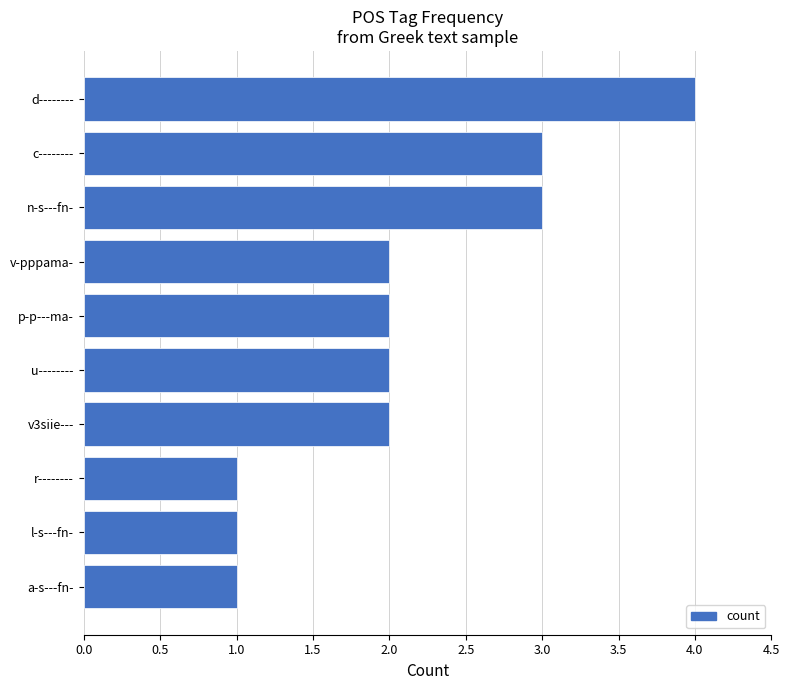

What is the change in value from u-------- to d--------?

+2